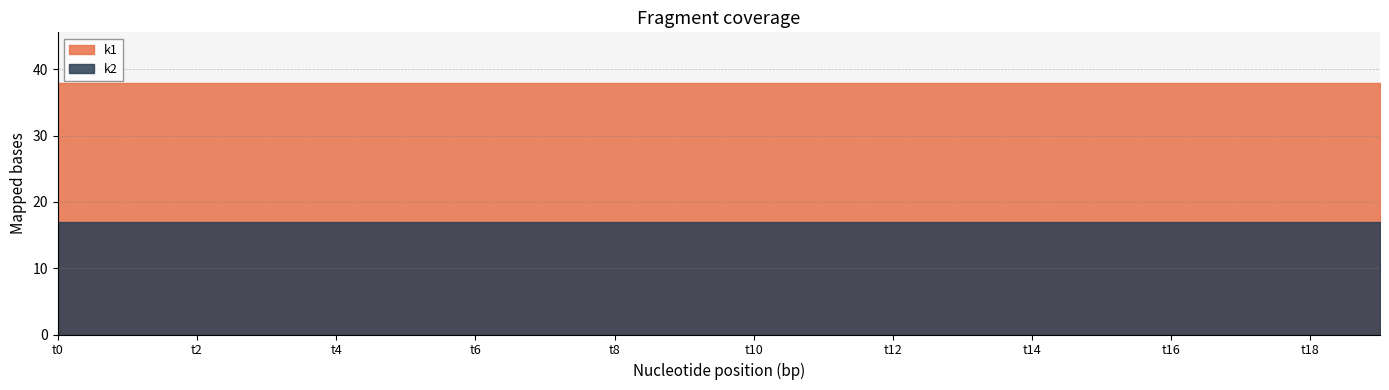

Rank the series by their average value, from lowest to highest.

k2, k1